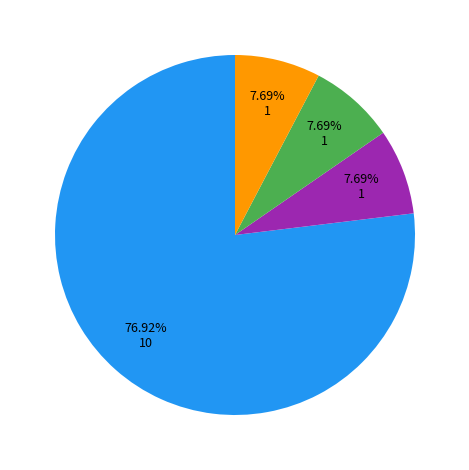

Is there any slice that represents more than half of the pie?

Yes